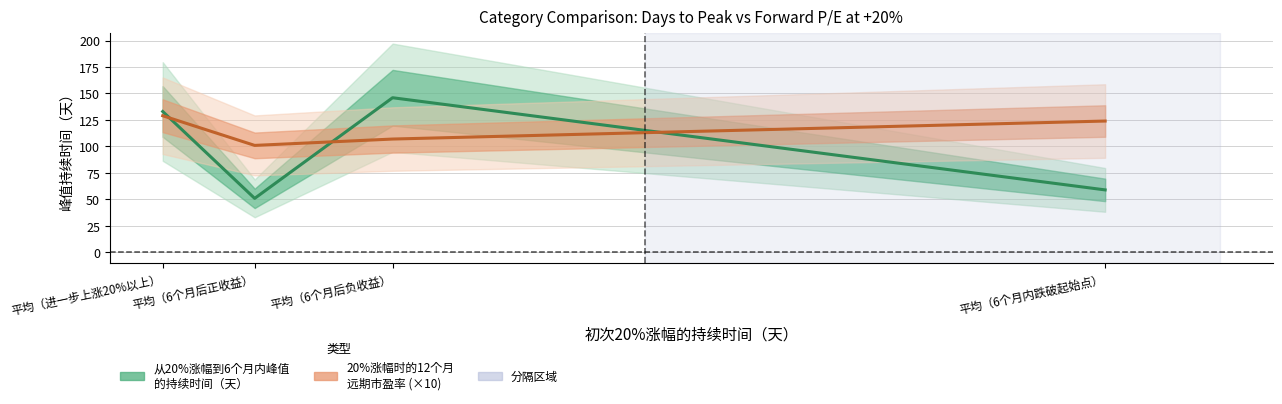

Where is 从20%涨幅到6个月内峰值的持续时间（天） nearest to the value 98?

平均（进一步上涨20%以上）